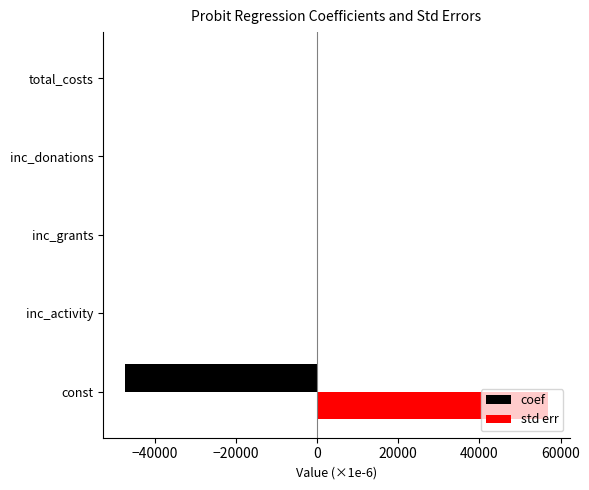

Which label corresponds to the largest value in the chart?

const